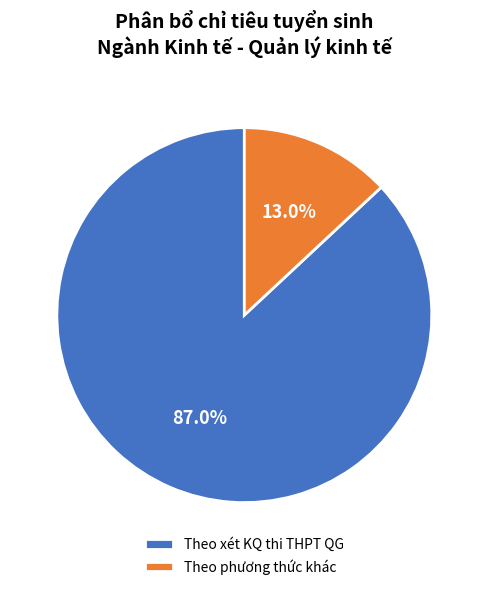

Which has a higher value, Theo xét KQ thi THPT QG or Theo phương thức khác?

Theo xét KQ thi THPT QG